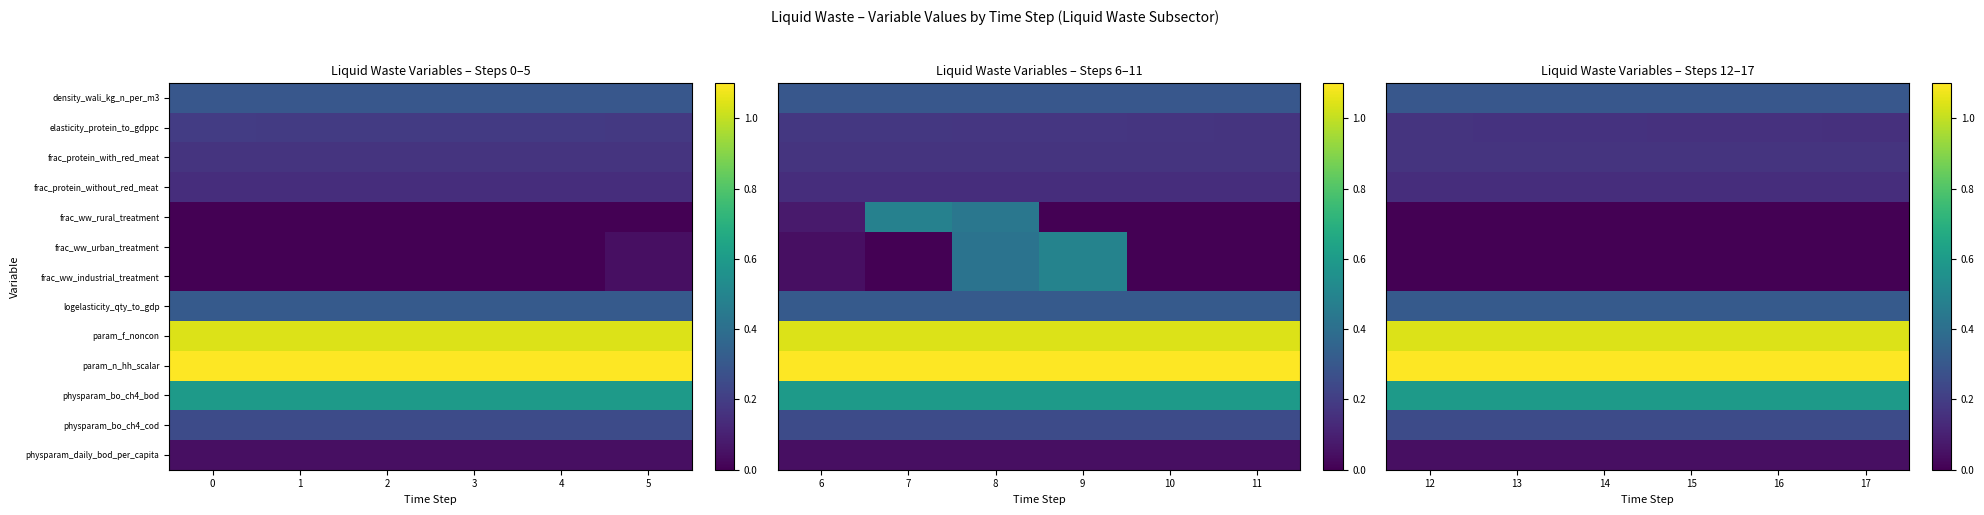

The value of row_3 at 2 is 0.2. True or false?

False